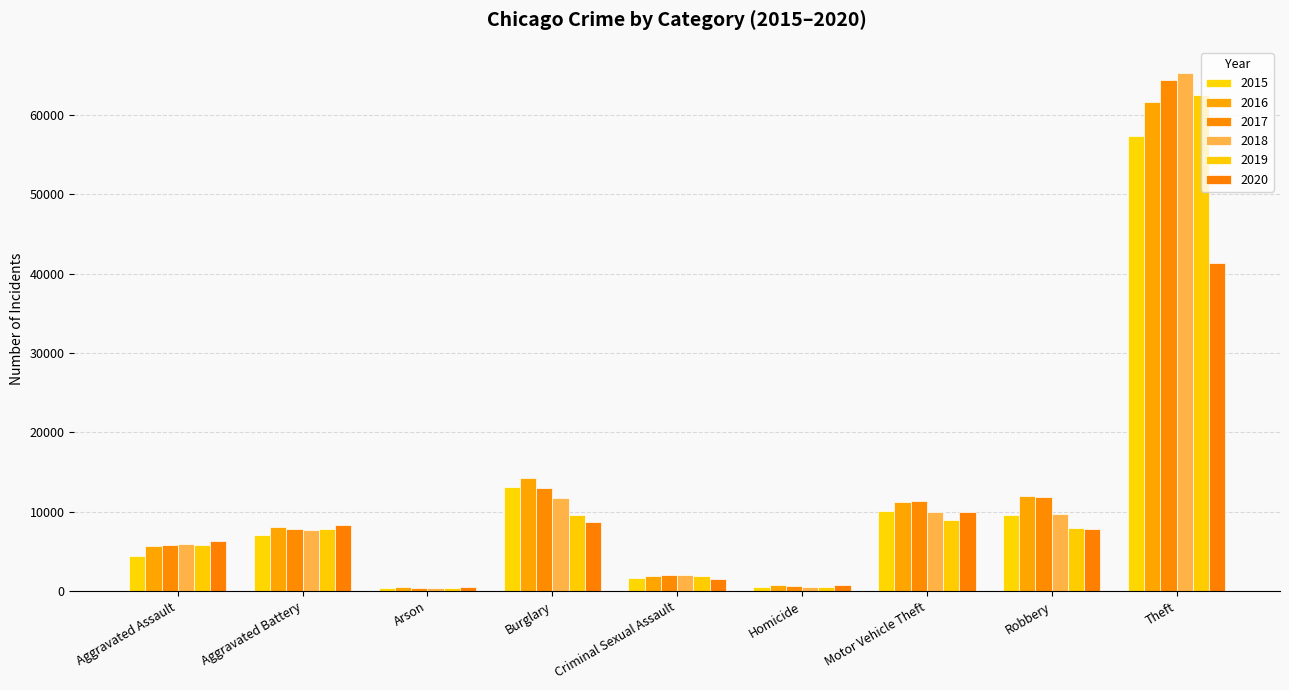

Reading left to right, what are all the values shown in this chart?

2015: Aggravated Assault=4480	Aggravated Battery=7018	Arson=448	Burglary=13184	Criminal Sexual Assault=1711	Homicide=496	Motor Vehicle Theft=10068	Robbery=9638	Theft=57352
2016: Aggravated Assault=5713	Aggravated Battery=8085	Arson=515	Burglary=14289	Criminal Sexual Assault=1868	Homicide=786	Motor Vehicle Theft=11285	Robbery=11960	Theft=61624
2017: Aggravated Assault=5793	Aggravated Battery=7845	Arson=444	Burglary=13001	Criminal Sexual Assault=1993	Homicide=672	Motor Vehicle Theft=11380	Robbery=11881	Theft=64386
2018: Aggravated Assault=6002	Aggravated Battery=7734	Arson=373	Burglary=11747	Criminal Sexual Assault=2051	Homicide=588	Motor Vehicle Theft=9985	Robbery=9681	Theft=65290
2019: Aggravated Assault=5841	Aggravated Battery=7858	Arson=376	Burglary=9638	Criminal Sexual Assault=1929	Homicide=499	Motor Vehicle Theft=8978	Robbery=7995	Theft=62499
2020: Aggravated Assault=6265	Aggravated Battery=8320	Arson=588	Burglary=8758	Criminal Sexual Assault=1504	Homicide=787	Motor Vehicle Theft=9960	Robbery=7855	Theft=41350